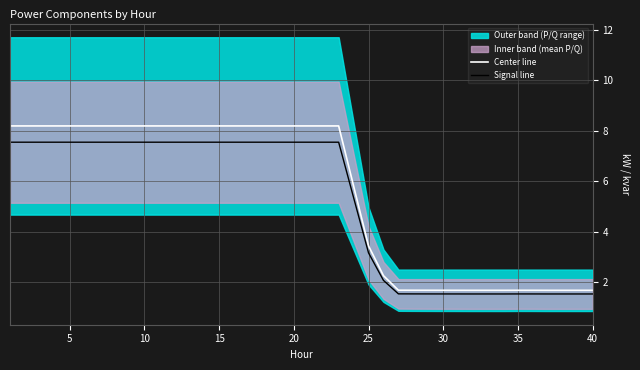

Where is Center line nearest to the value 4?

25